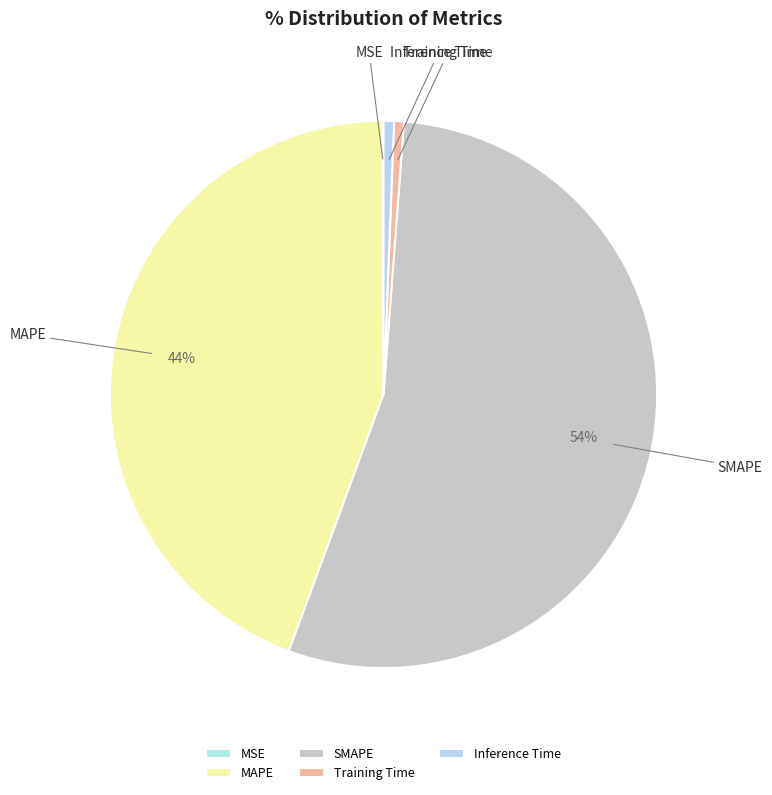

Which category has the biggest portion of the pie?

SMAPE